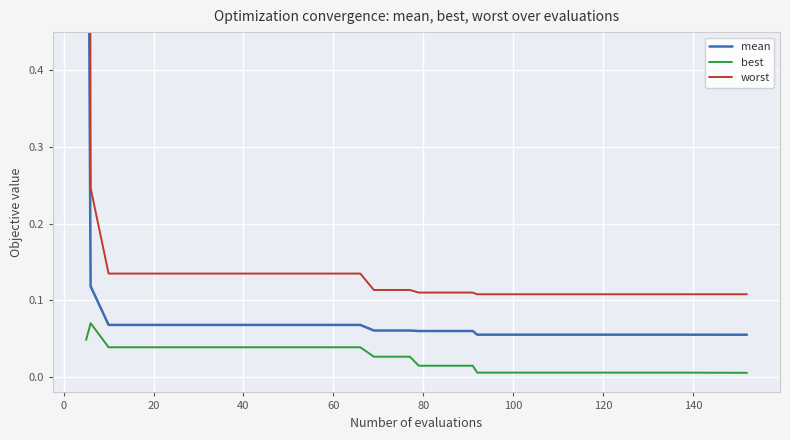

Which series has the largest total across all categories?

worst